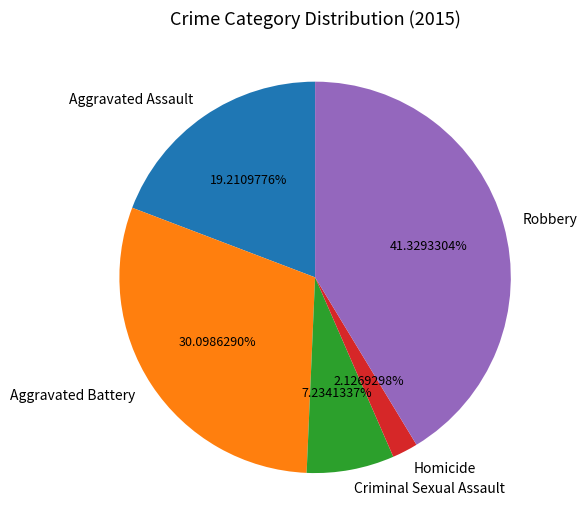

Is there any slice that represents more than half of the pie?

No